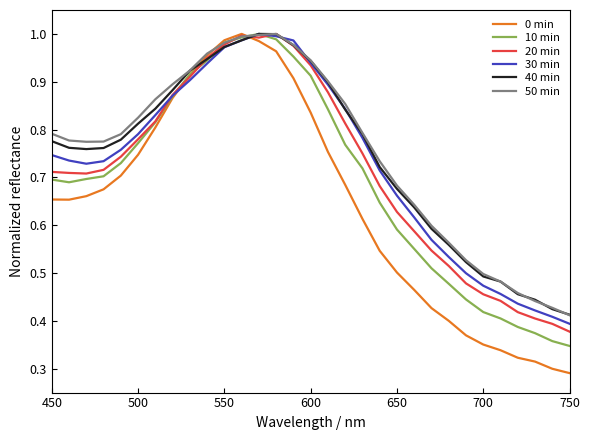

Which series has the widest spread of values?

0 min